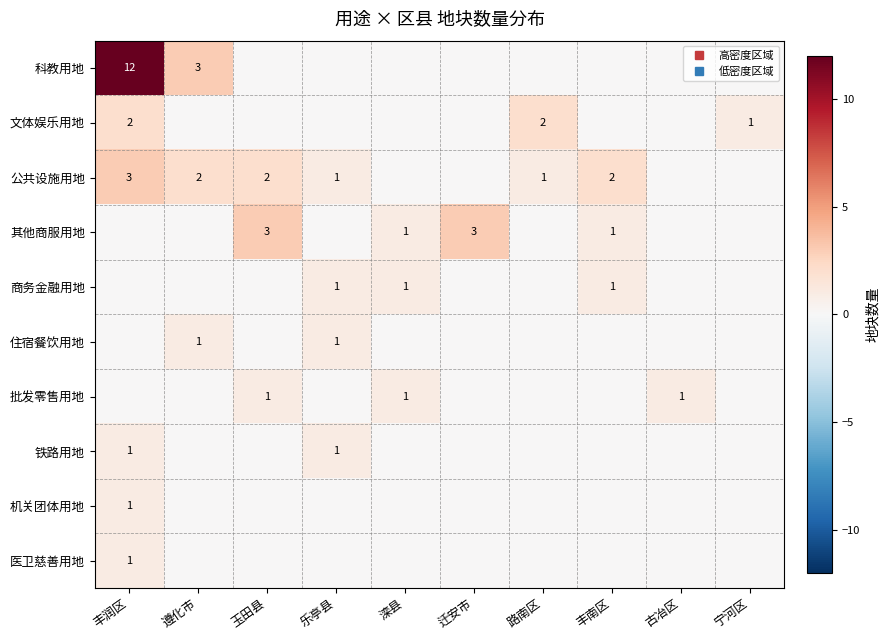

What is the sum of all 机关团体用地 values?

1